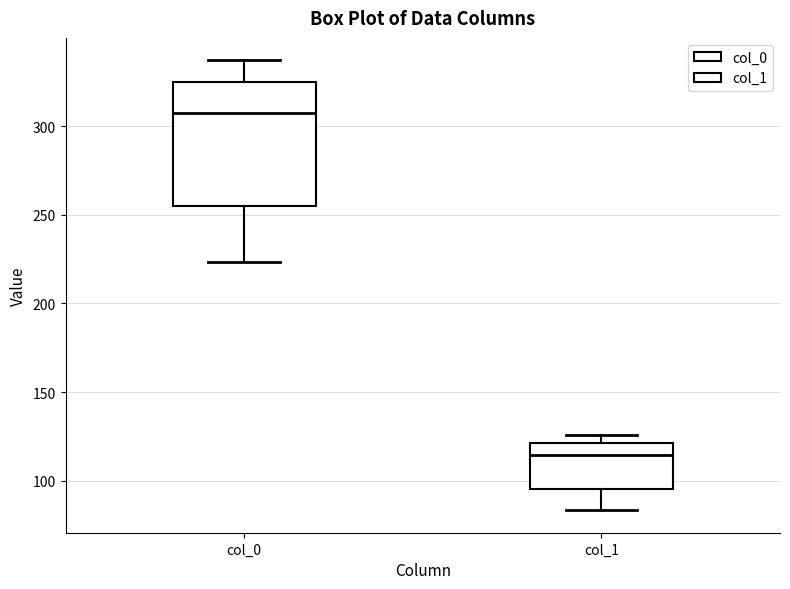

Reading left to right, read every box against the y-axis: the position of its median line, the range the box covers, and the ends of its whiskers. The values are not printed on the chart, so give them approximately, as read against the axis.

col_0: median 305, box 255 to 325, whiskers 225 to 335
col_1: median 115, box 95 to 120, whiskers 85 to 125